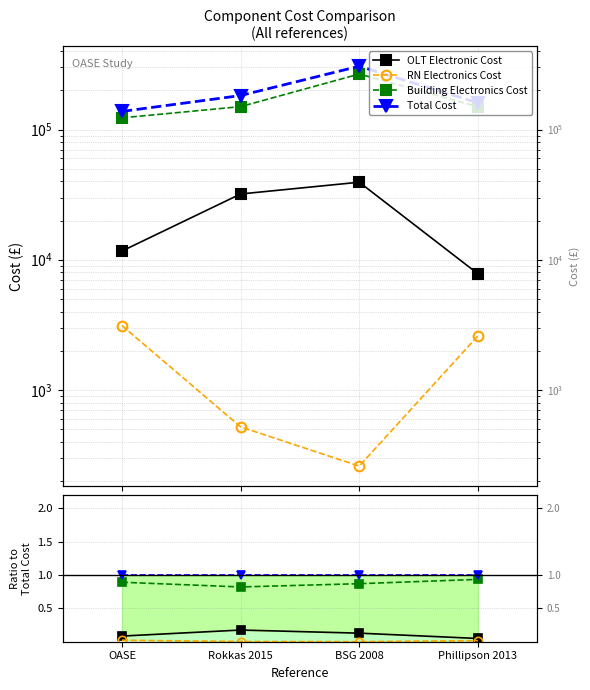

At which label is Total Cost closest to 1?

OASE